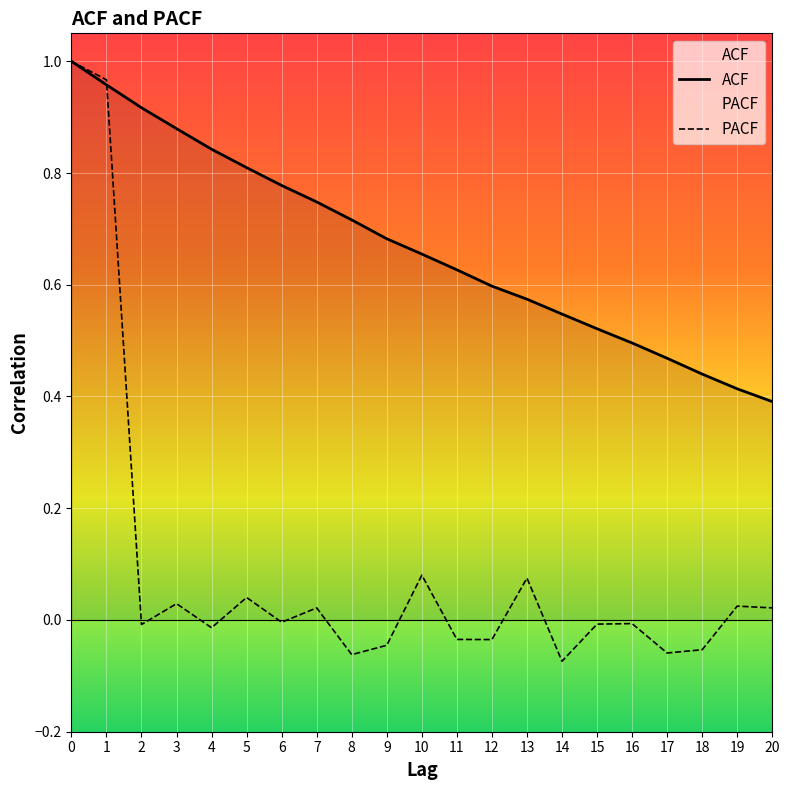

Reading left to right, what are all the values shown in this chart?

ACF: 0=1.0	1=1.0	2=0.9	3=0.9	4=0.8	5=0.8	6=0.8	7=0.7	8=0.7	9=0.7	10=0.7	11=0.6	12=0.6	13=0.6	14=0.5	15=0.5	16=0.5	17=0.5	18=0.4	19=0.4	20=0.4
PACF: 0=1.0	1=1.0	2=-0.0	3=0.0	4=-0.0	5=0.0	6=-0.0	7=0.0	8=-0.1	9=-0.0	10=0.1	11=-0.0	12=-0.0	13=0.1	14=-0.1	15=-0.0	16=-0.0	17=-0.1	18=-0.1	19=0.0	20=0.0